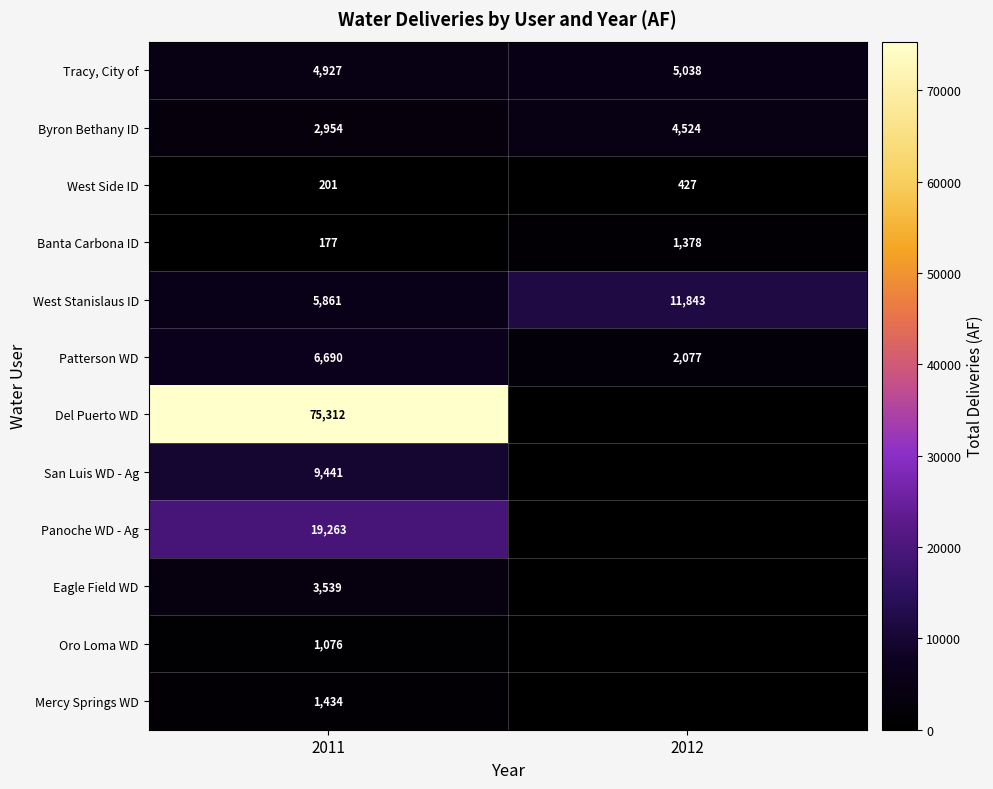

What is the maximum value shown in the chart?

75312